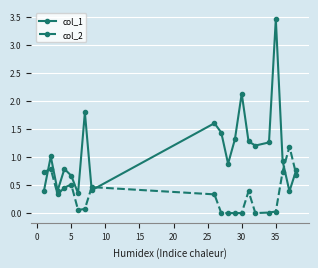

What are all the series names shown in the legend?

col_1, col_2